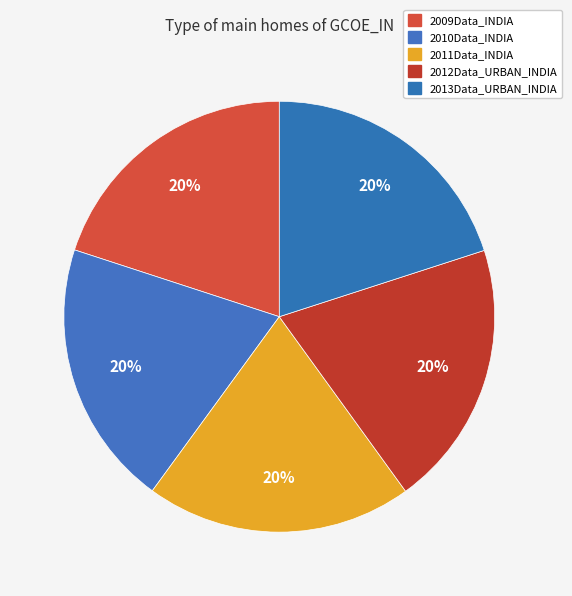

Count the number of slices in the pie.

5